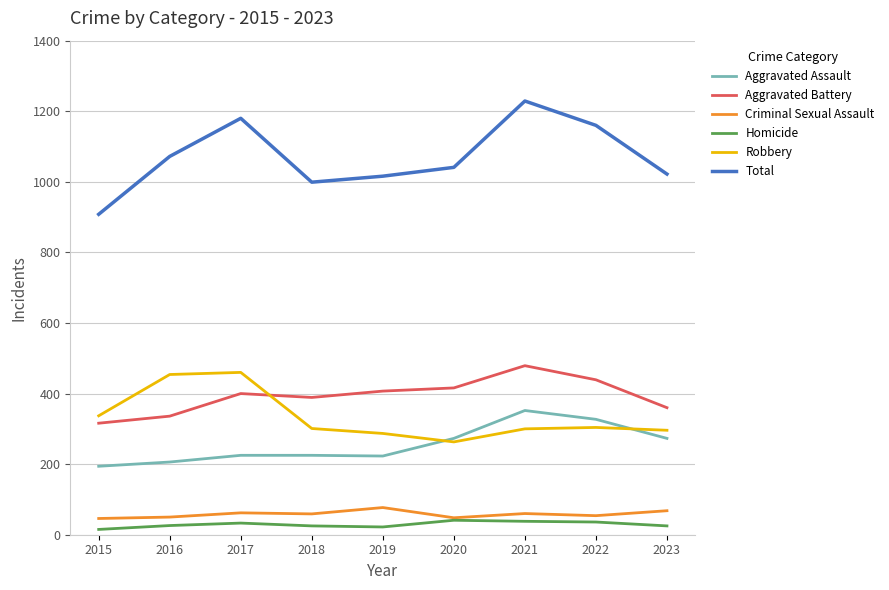

What is the lowest value of the Aggravated Assault series?

194